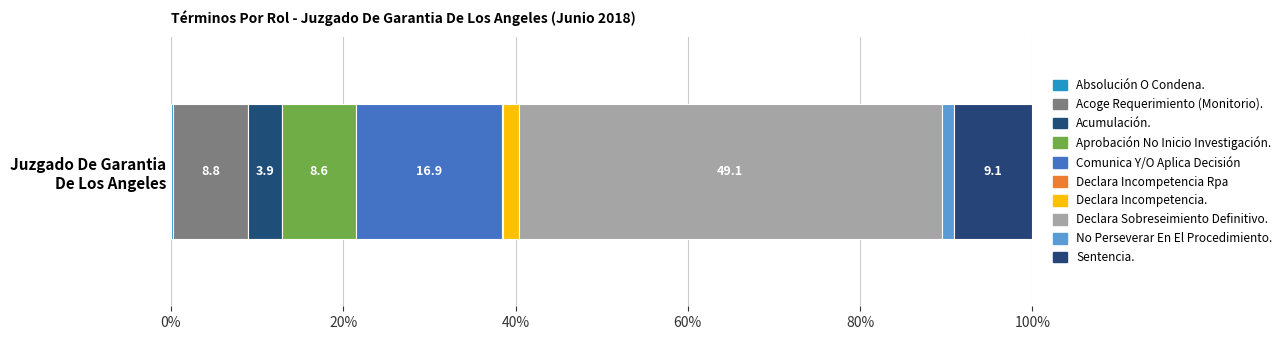

How many categories are shown in the chart?

1